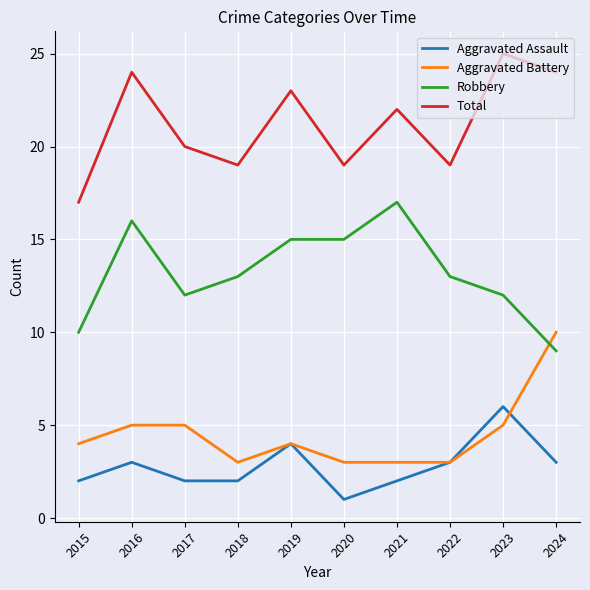

What is the difference between the maximum and second lowest values in the Aggravated Assault series?

4